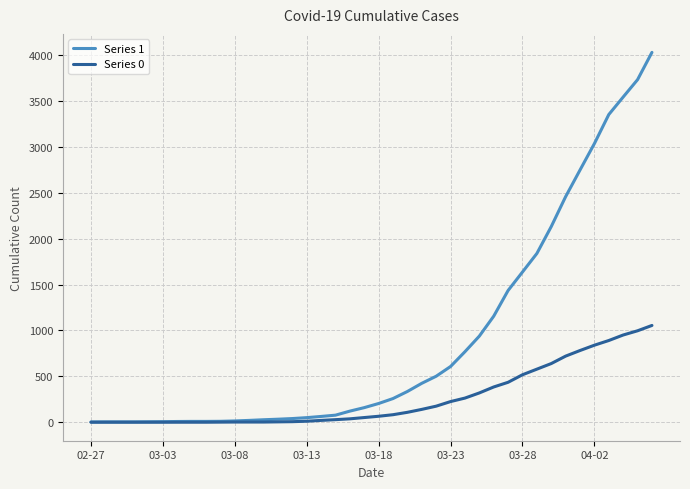

Which series has the largest range (max minus min)?

Series 1